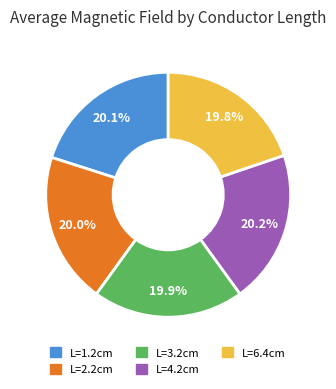

Does L=3.2cm represent more than half of the total?

No